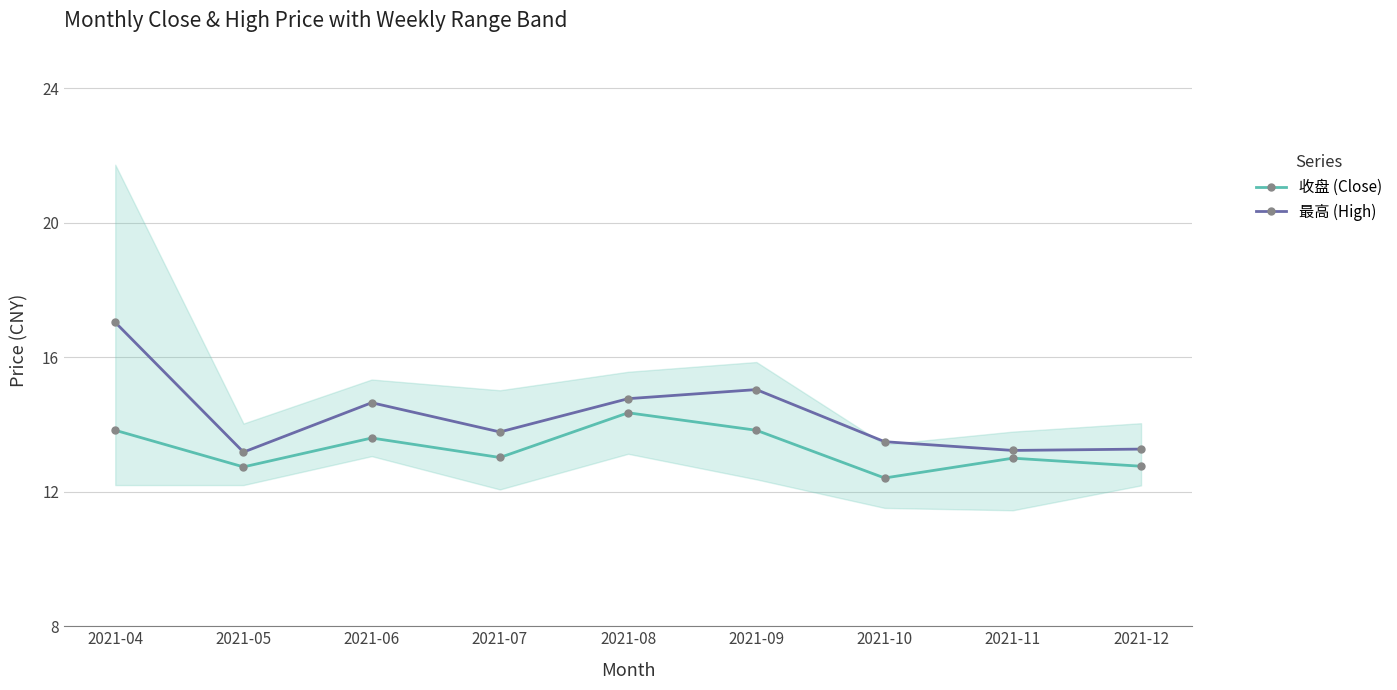

Which has a higher value, 2021-04 or 2021-10?

2021-04